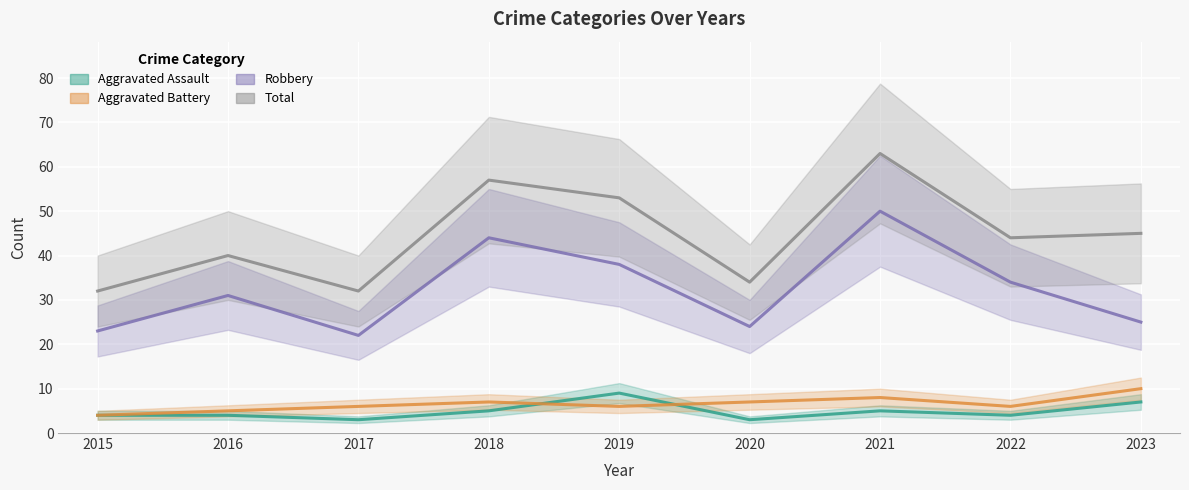

How many interior local peaks does the Aggravated Assault series have?

2